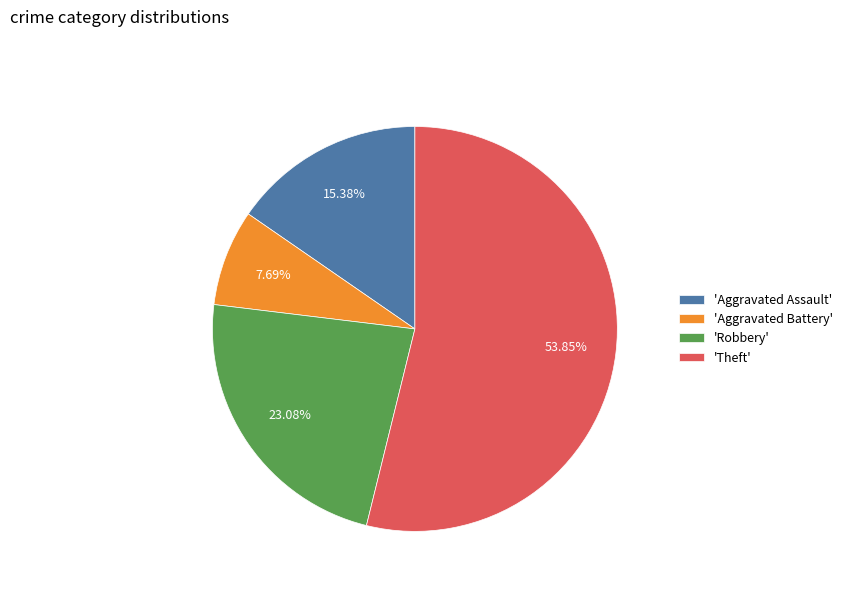

To the nearest percent, what is the average slice percentage?

25%